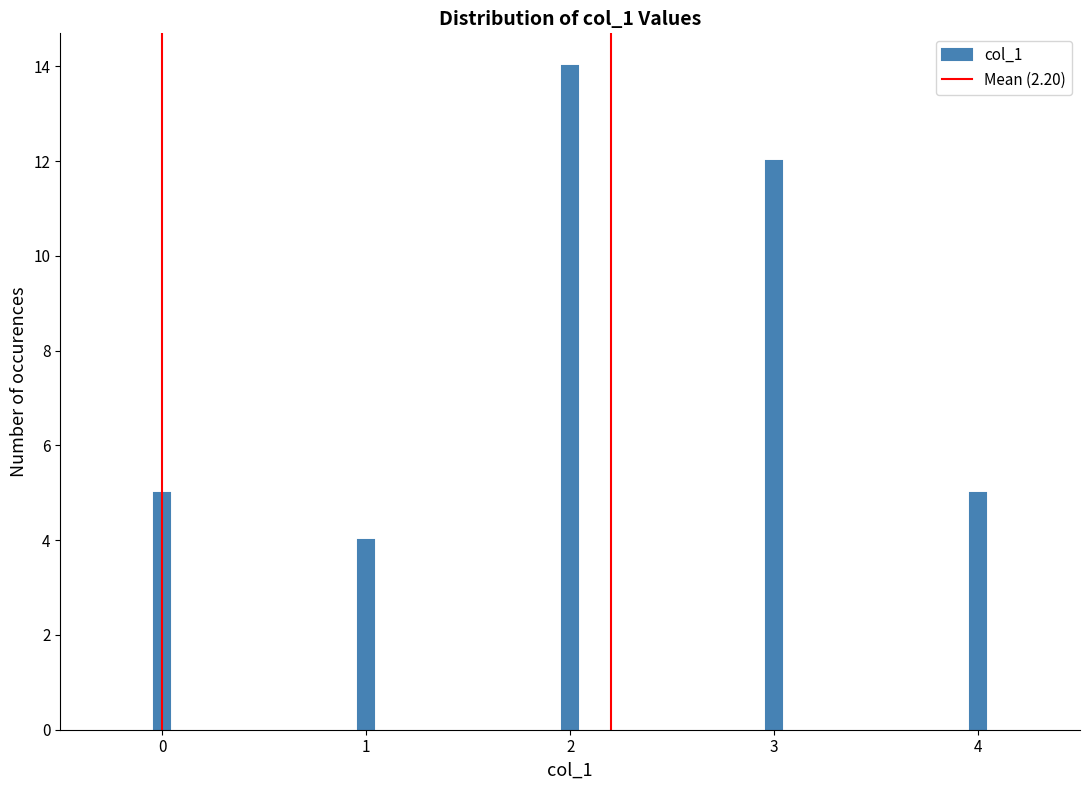

Reading left to right, extract all data points from this chart.

0=5	1=4	2=14	3=12	4=5